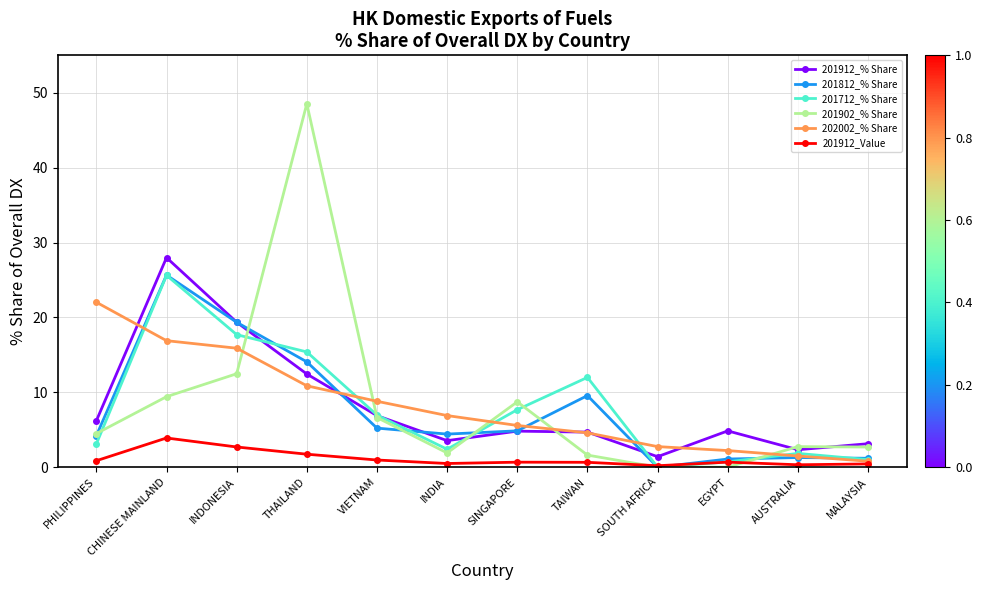

Which series changed the most between VIETNAM and MALAYSIA?

202002_% Share